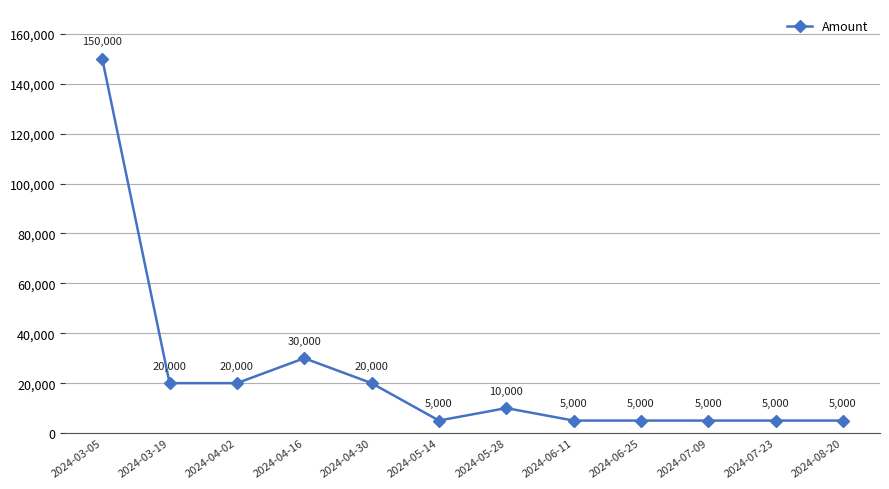

Reading left to right, what are all the values shown in this chart?

2024-03-05=150000	2024-03-19=20000	2024-04-02=20000	2024-04-16=30000	2024-04-30=20000	2024-05-14=5000	2024-05-28=10000	2024-06-11=5000	2024-06-25=5000	2024-07-09=5000	2024-07-23=5000	2024-08-20=5000